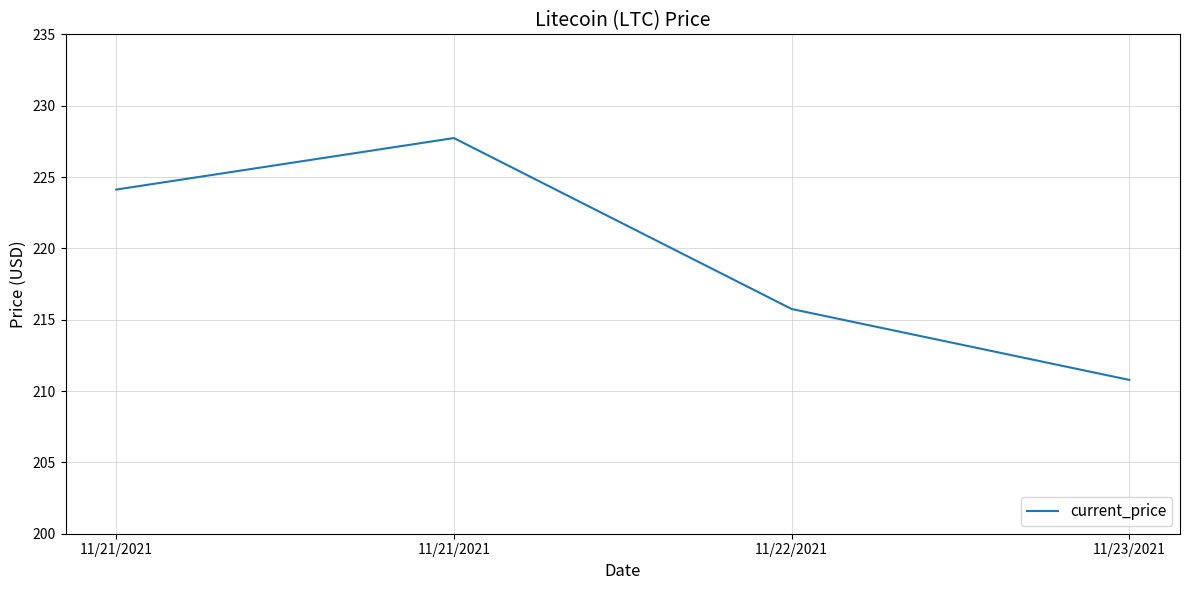

Reading right to left, transcribe all the data shown in this chart.

210.8	215.8	227.7	224.1